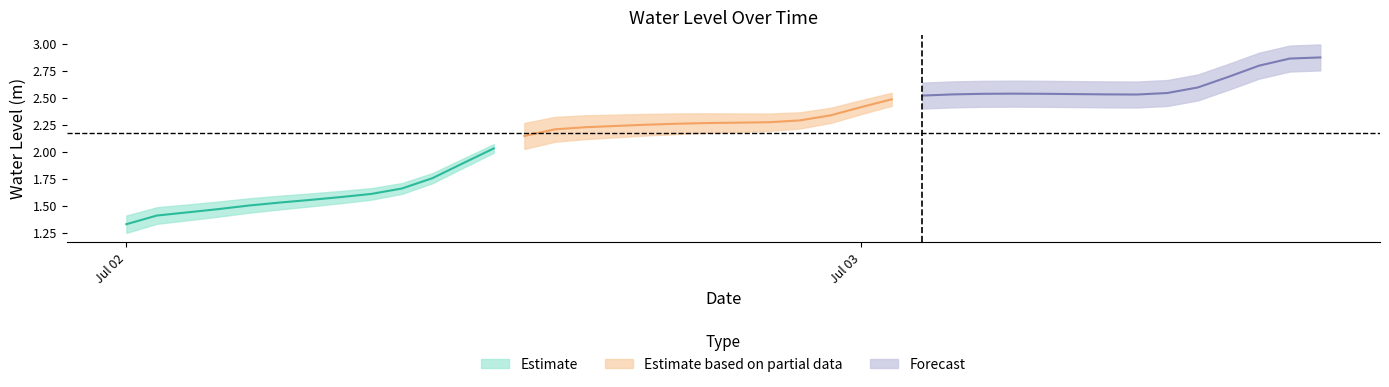

Does the chart display data point markers on the line(s)?

No